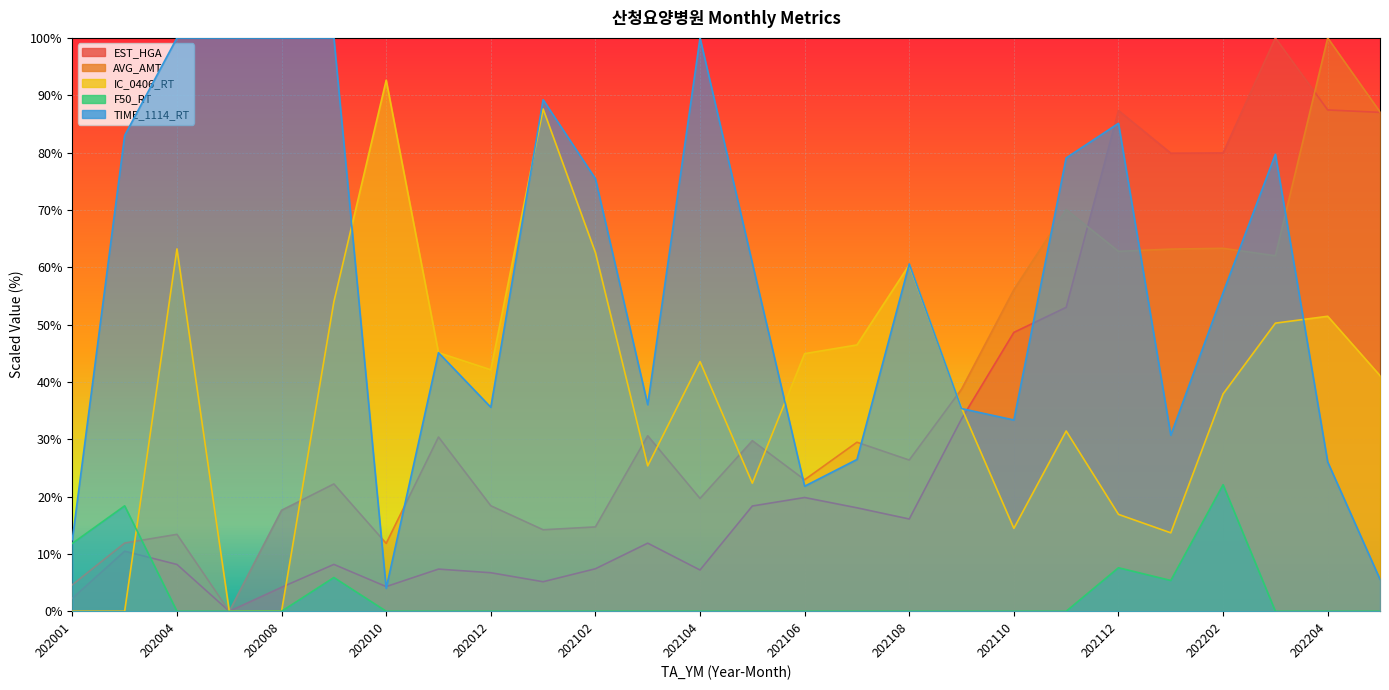

What is the difference between the second highest and minimum values in the EST_HGA series?

87.4